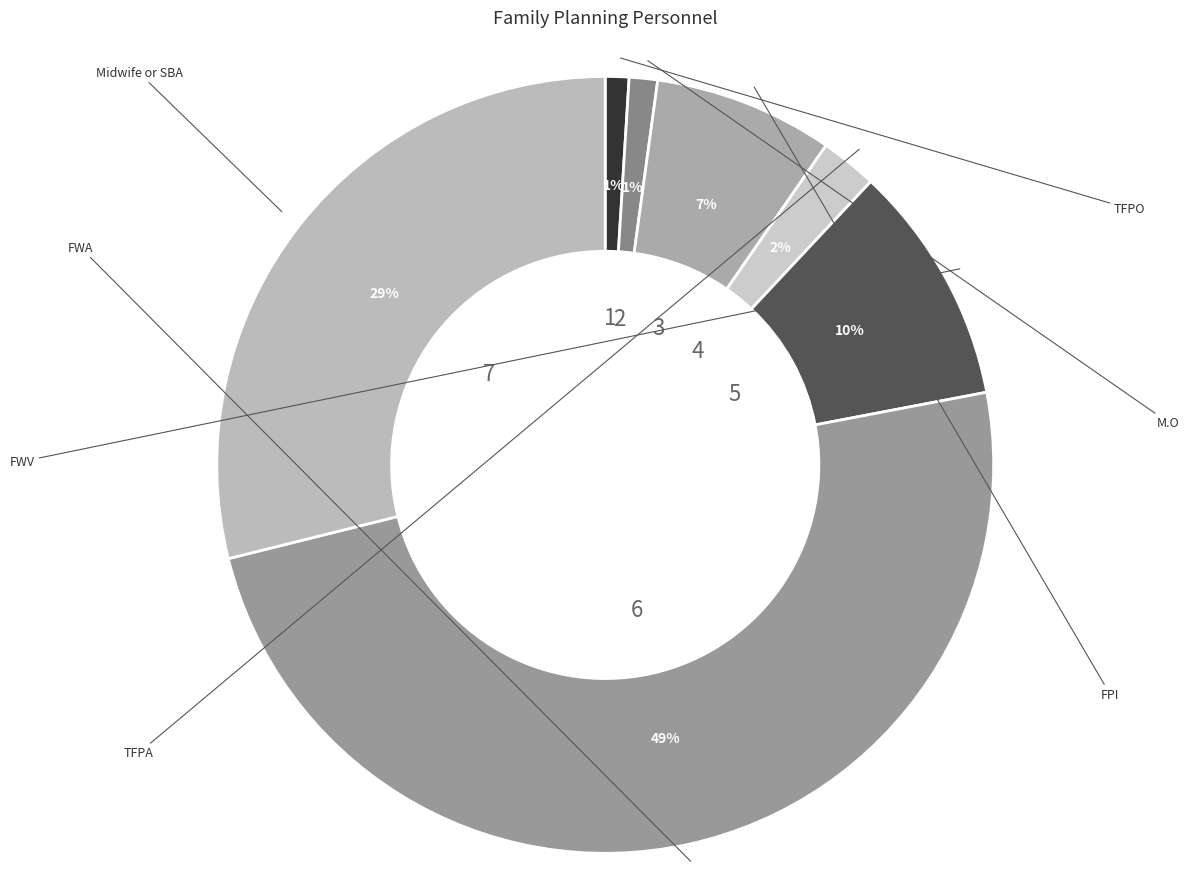

What percentage is the Midwife or SBA slice, to the nearest percent?

29%